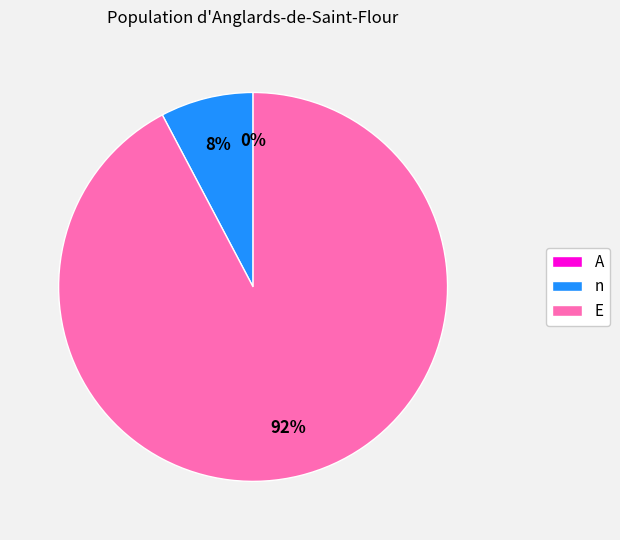

To the nearest percent, what percentage of the pie is E?

92%